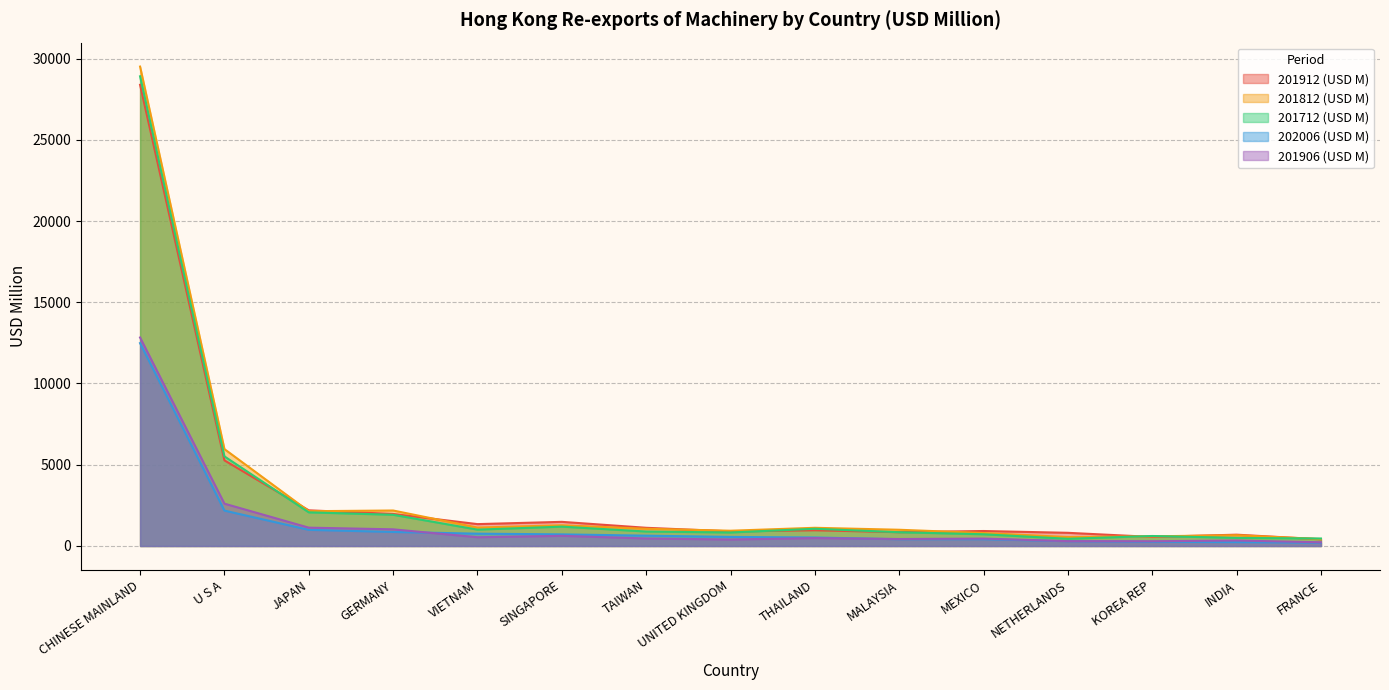

What is the difference between the maximum and minimum values in the 201912 (USD M) series?

27970.5